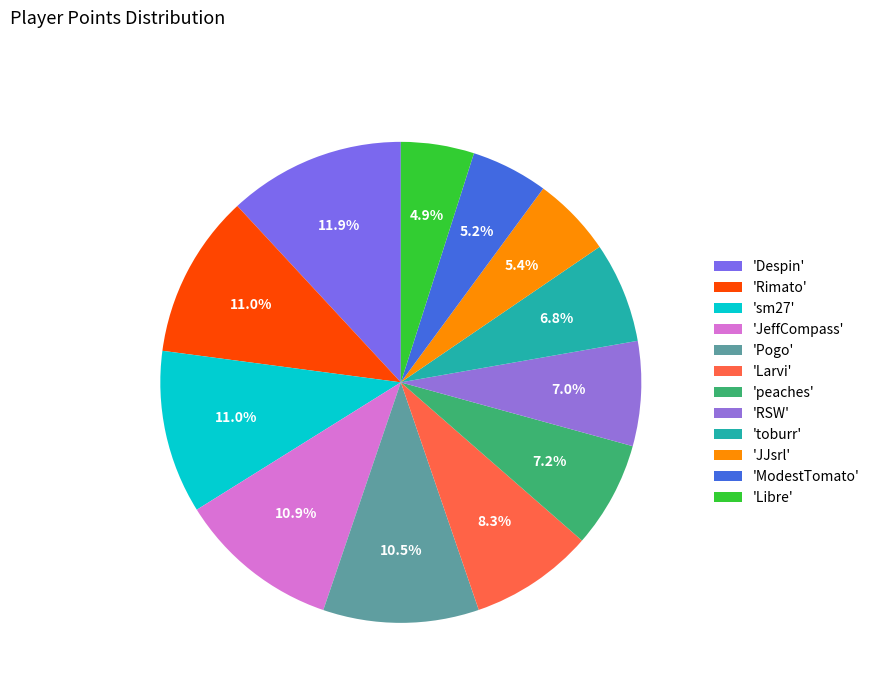

Is there a majority slice in this chart?

No